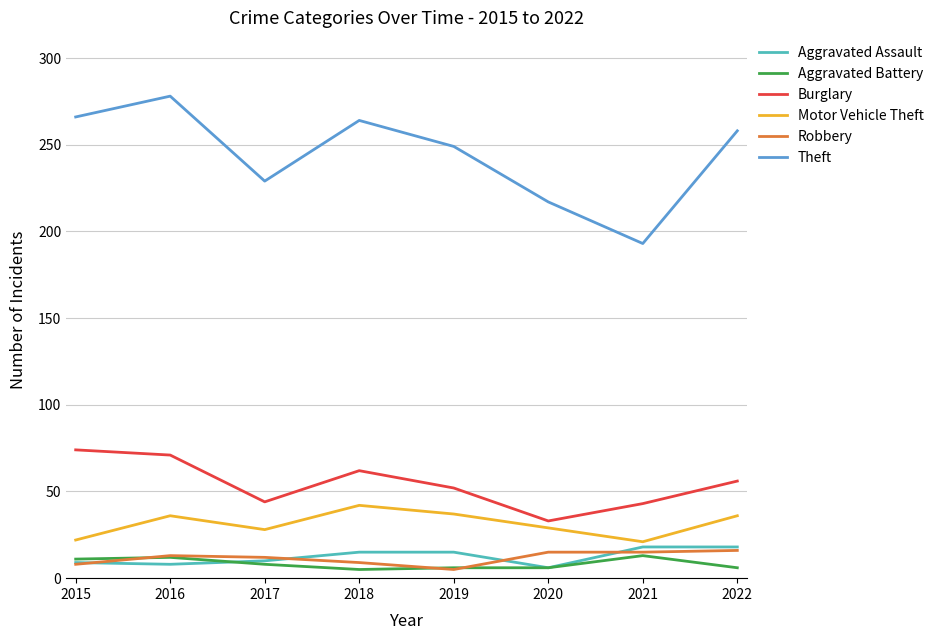

The Aggravated Battery series shows 8 at 2017. True or false?

True